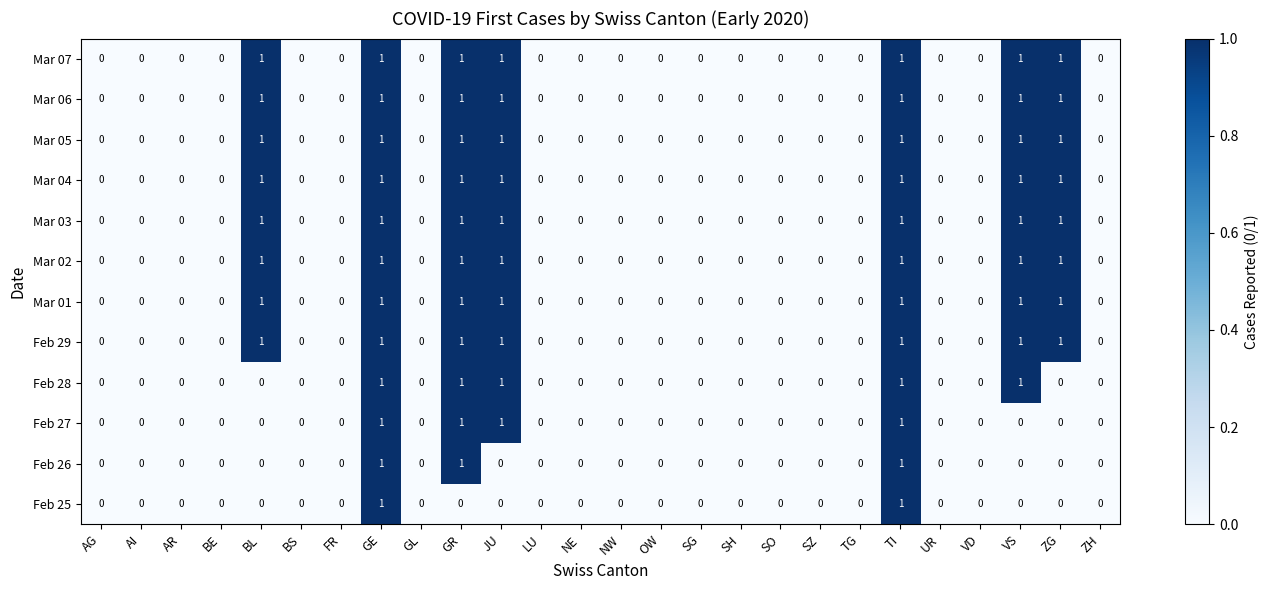

Count the Mar 05 values in the range 0 to 1.

26